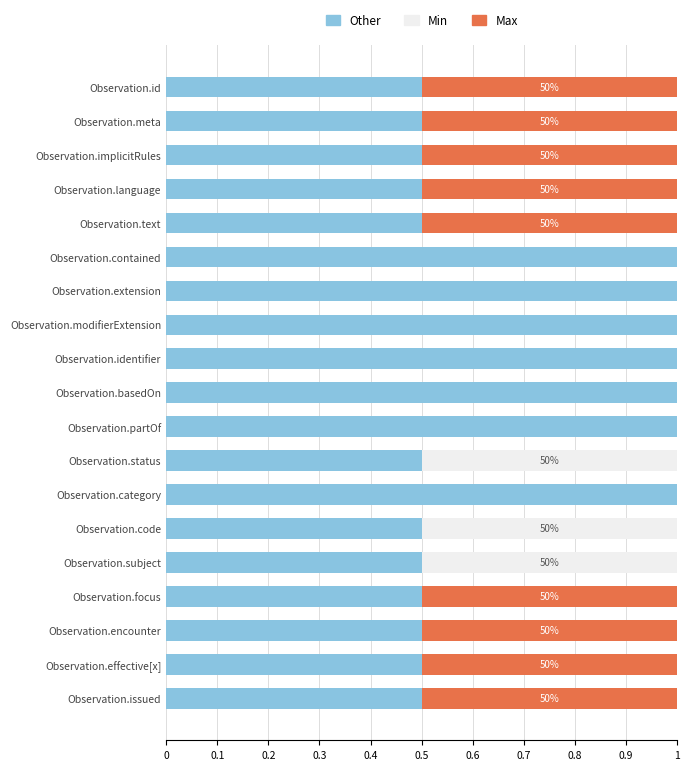

What is the maximum value for Other?

1.0